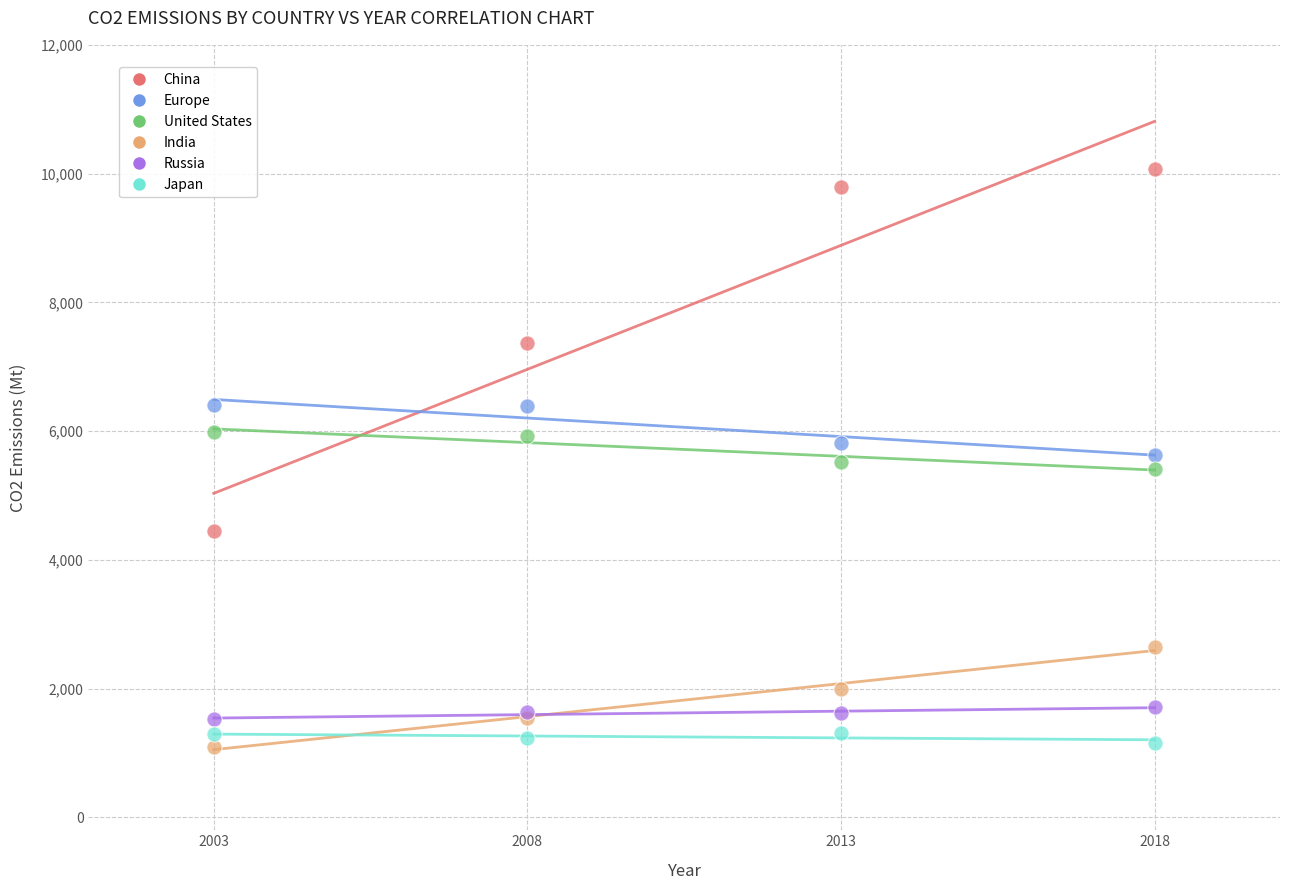

Which series contains the highest Y value?

China